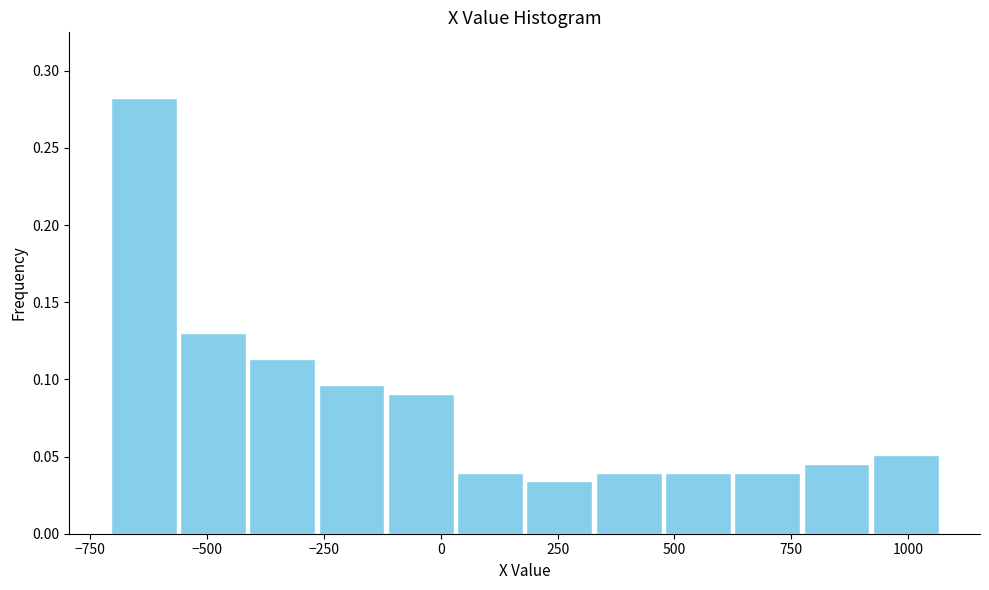

Read against the x-axis, roughly where is the centre of the tallest bar?

-650